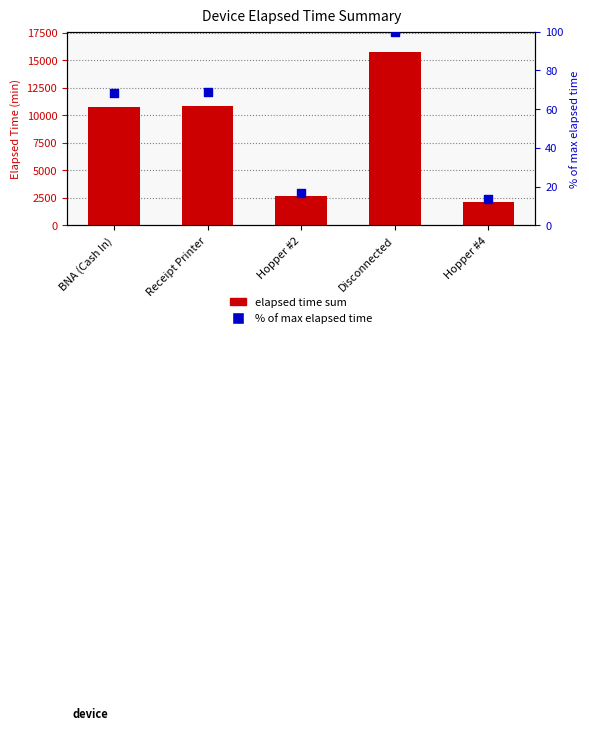

Is the value of % of max at Disconnected greater than the value of elapsed time sum at Receipt Printer?

No